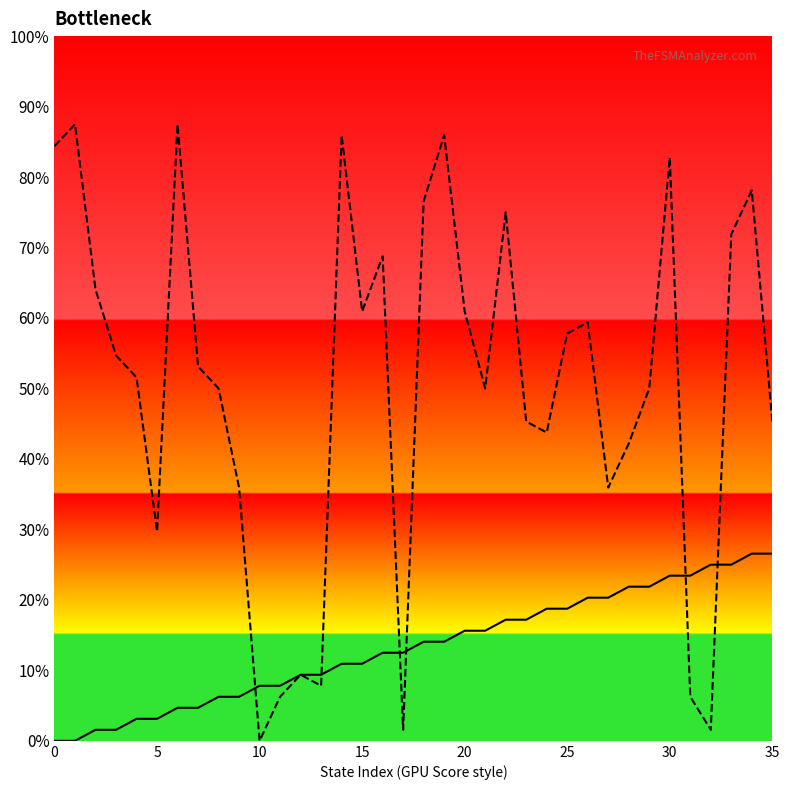

What is the greatest value displayed?

87.5